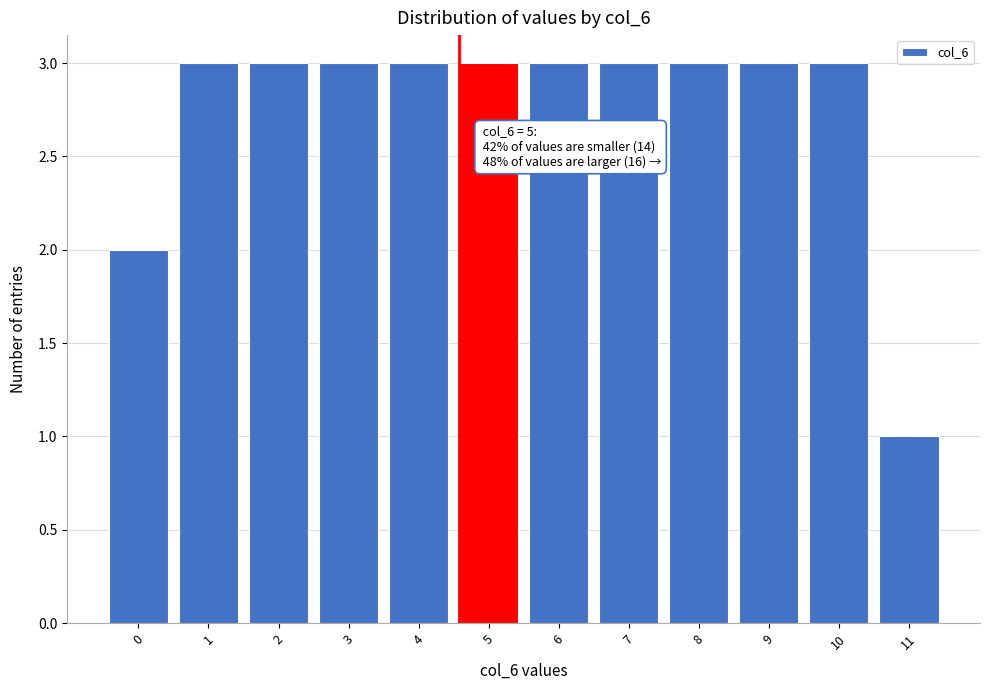

Reading left to right, transcribe all the data shown in this chart.

0=2	1=3	2=3	3=3	4=3	5=3	6=3	7=3	8=3	9=3	10=3	11=1